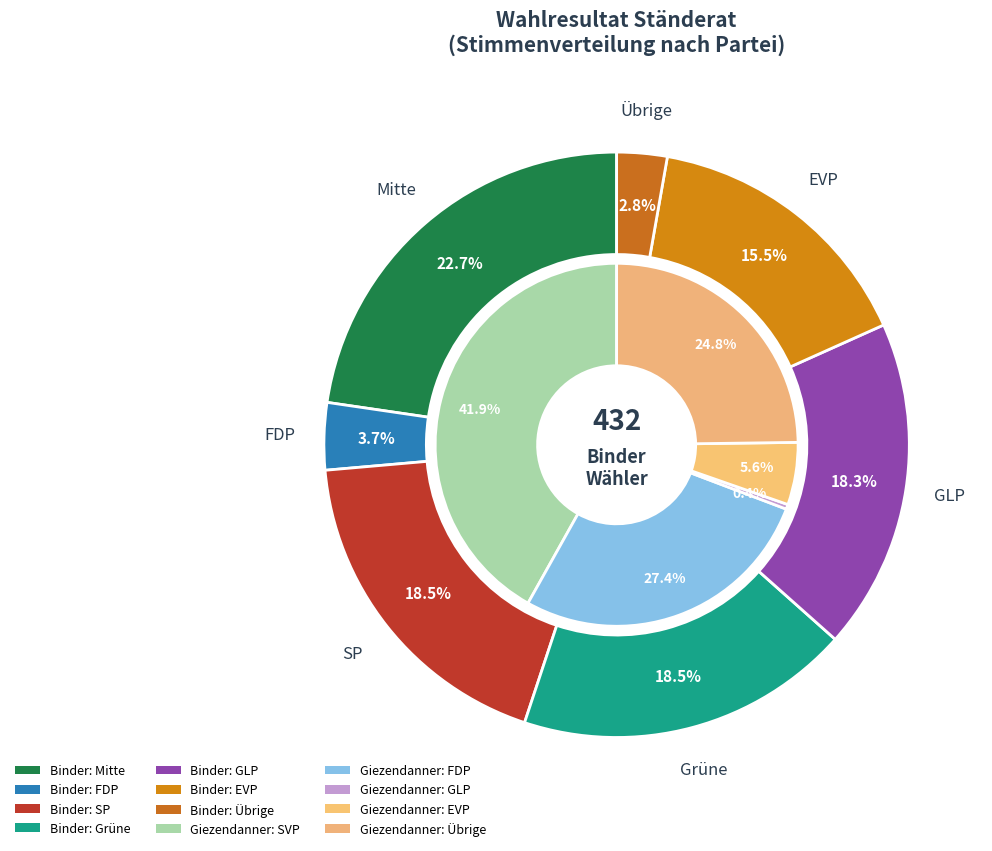

To the nearest percent, what percentage of the pie is SP?

19%